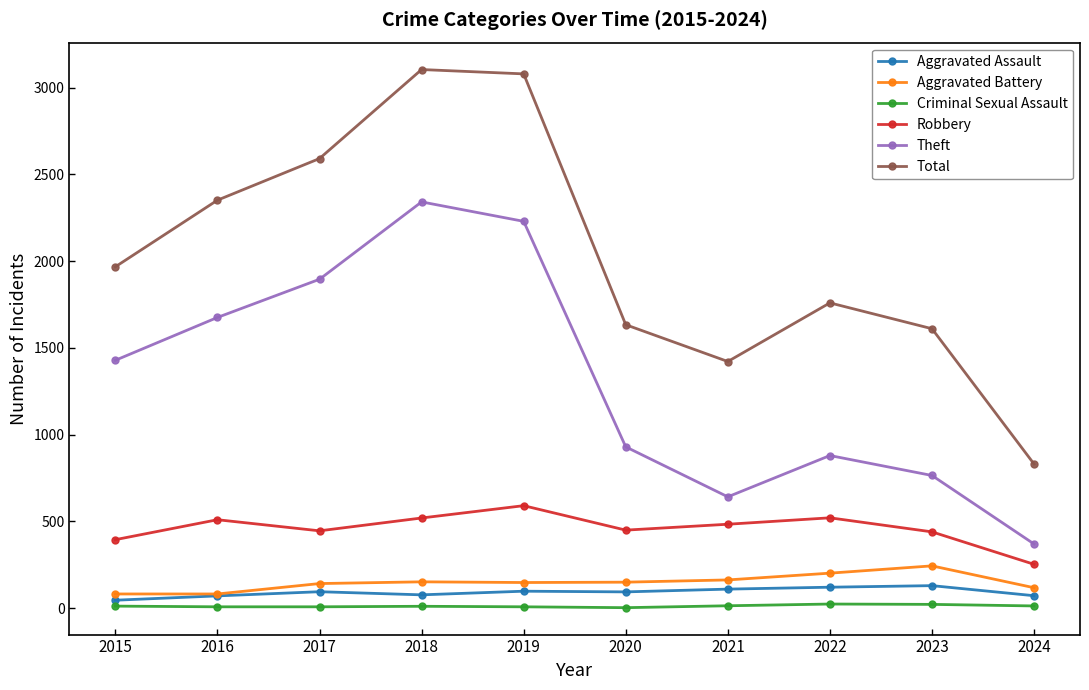

What is the sum of the Aggravated Battery values at 2015 and 2019?

230